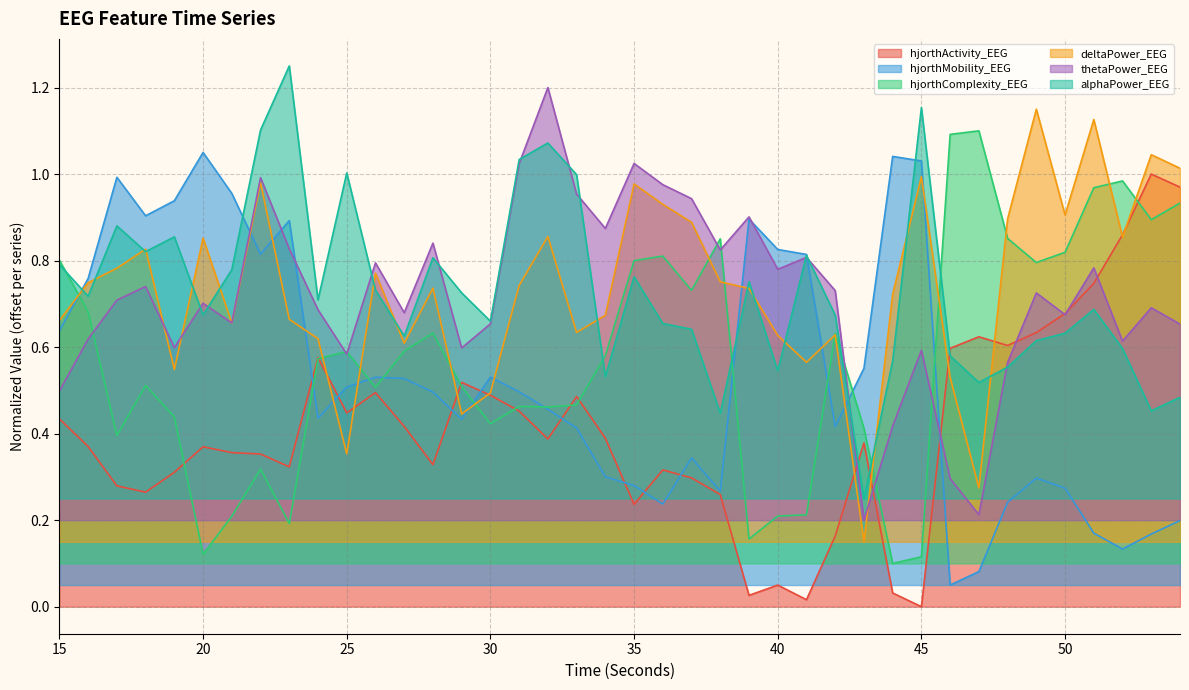

What is the average value of the hjorthMobility_EEG series?

0.5